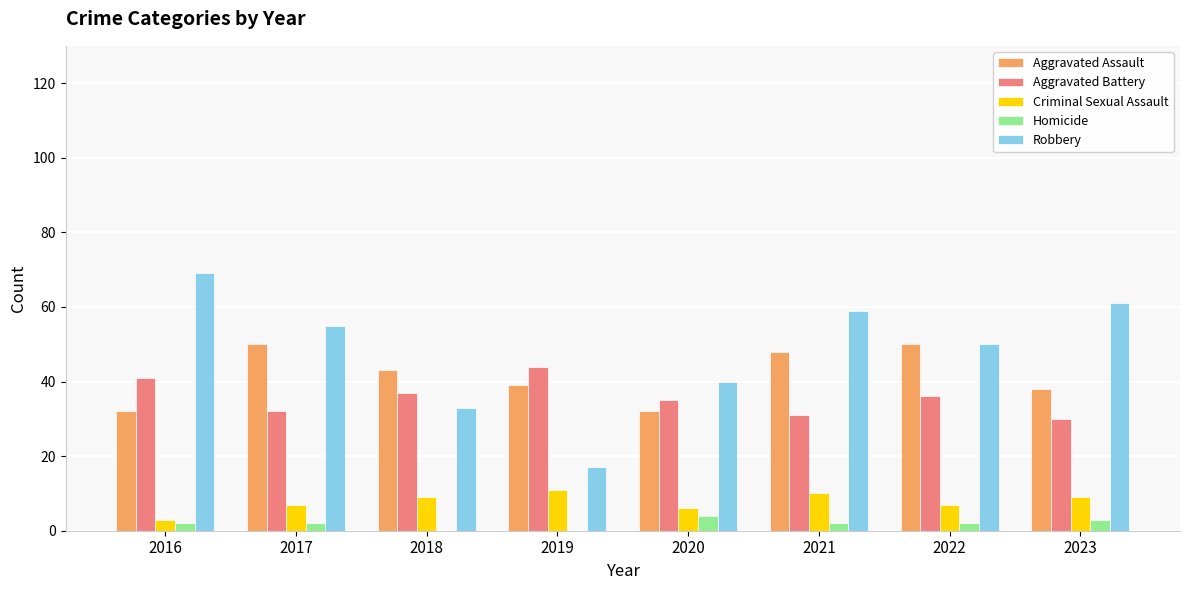

Which series has the largest range (max minus min)?

Robbery